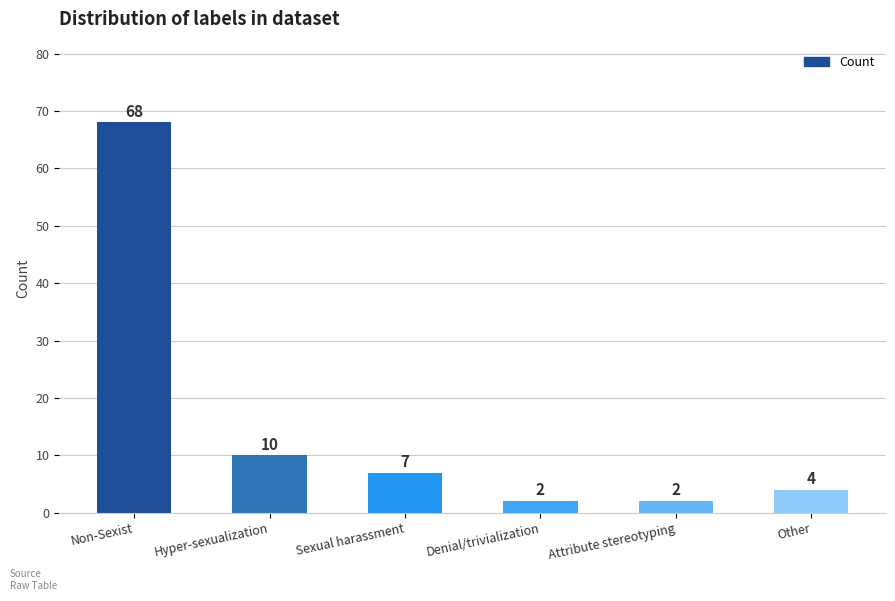

What is the change in value from Non-Sexist to Sexual harassment?

-61